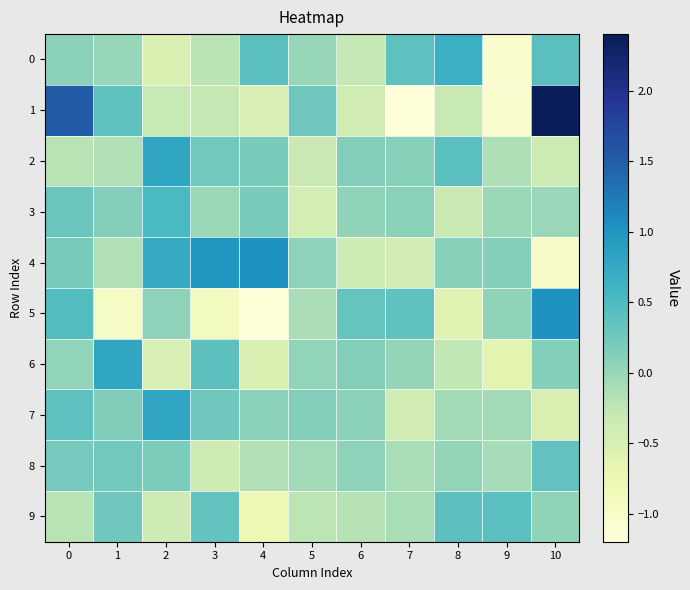

Count the number of data series in this chart.

10